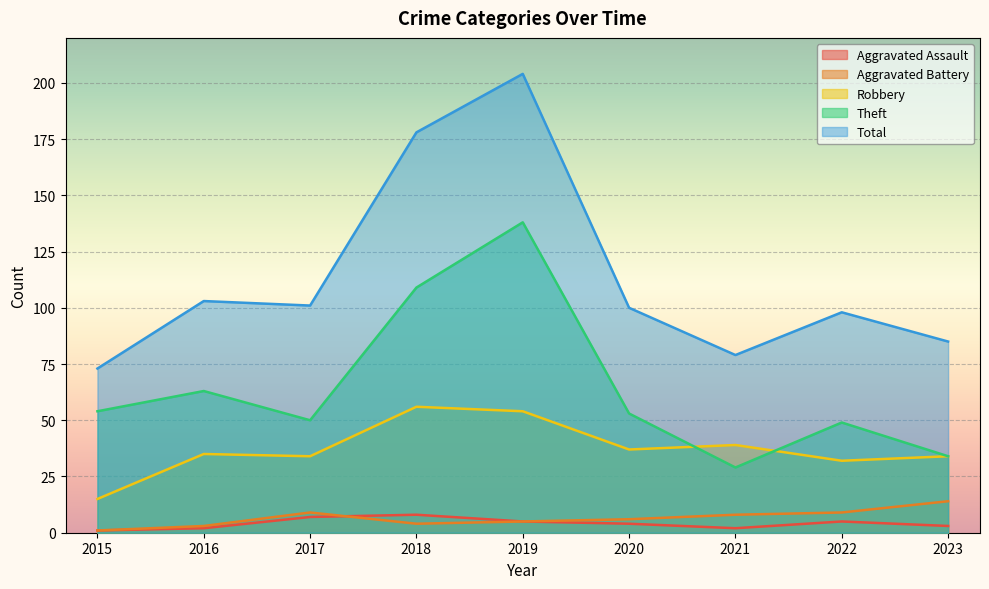

Reading right to left, transcribe all the data shown in this chart.

Aggravated Assault: 2023=3	2022=5	2021=2	2020=4	2019=5	2018=8	2017=7	2016=2	2015=1
Aggravated Battery: 2023=14	2022=9	2021=8	2020=6	2019=5	2018=4	2017=9	2016=3	2015=1
Robbery: 2023=34	2022=32	2021=39	2020=37	2019=54	2018=56	2017=34	2016=35	2015=15
Theft: 2023=34	2022=49	2021=29	2020=53	2019=138	2018=109	2017=50	2016=63	2015=54
Total: 2023=85	2022=98	2021=79	2020=100	2019=204	2018=178	2017=101	2016=103	2015=73